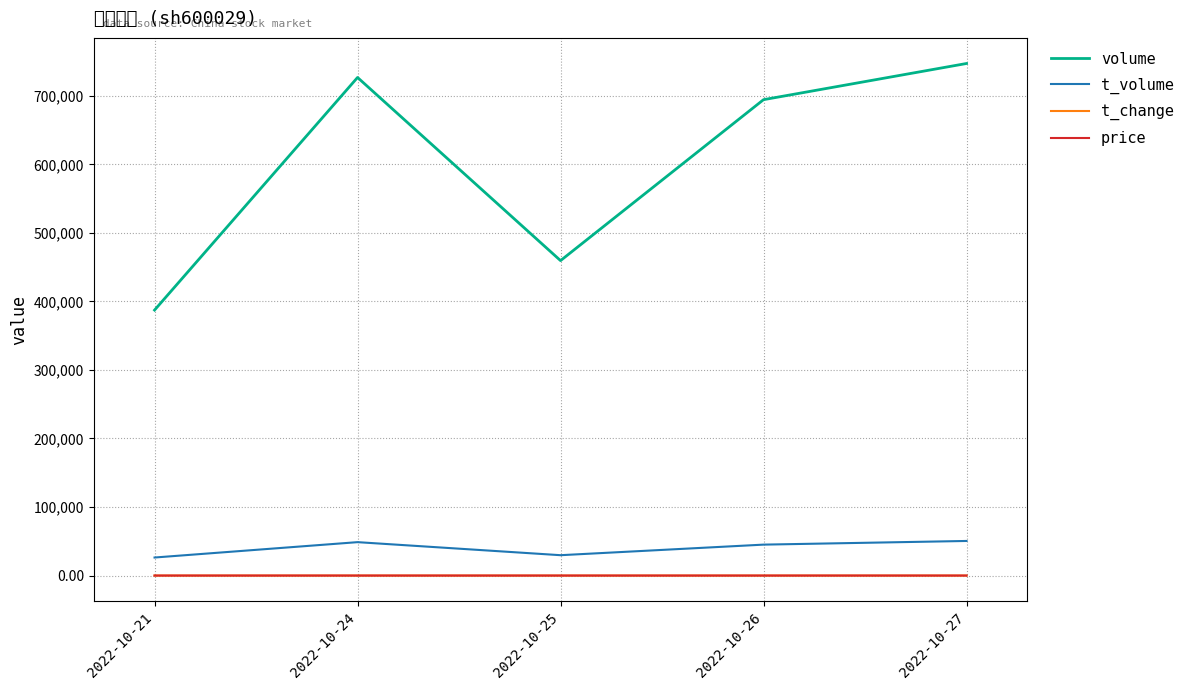

What is the difference between the maximum and minimum values in the t_change series?

0.3